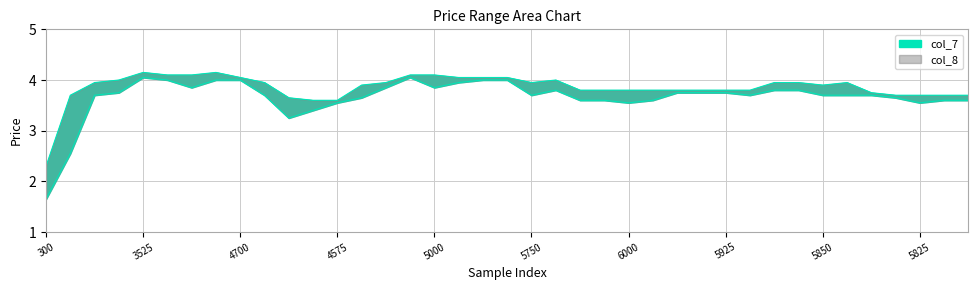

What is the difference between the second highest and second lowest values in the col_8 series?

0.6